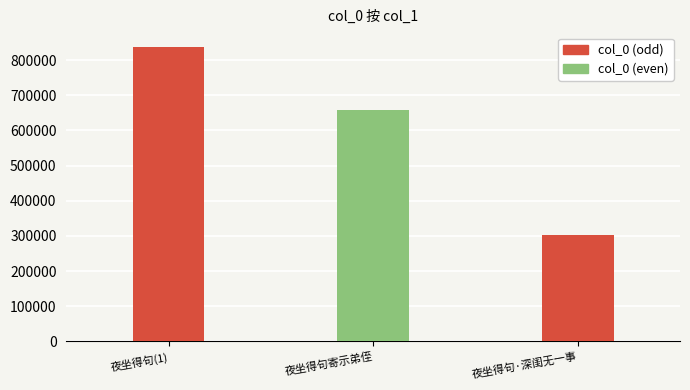

What is the minimum value shown in the chart?

301256